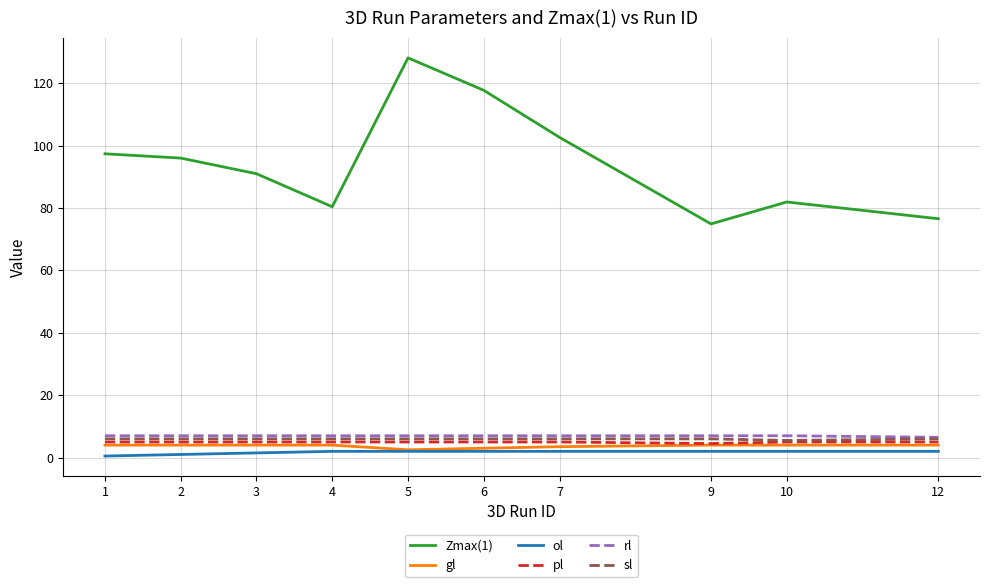

True or false: gl and rl intersect in this chart.

False